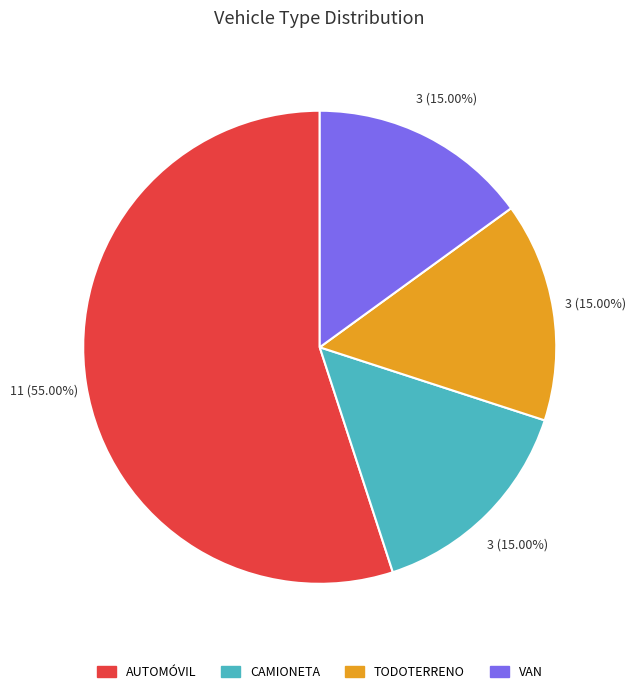

True or false: VAN accounts for 30% of the total.

False